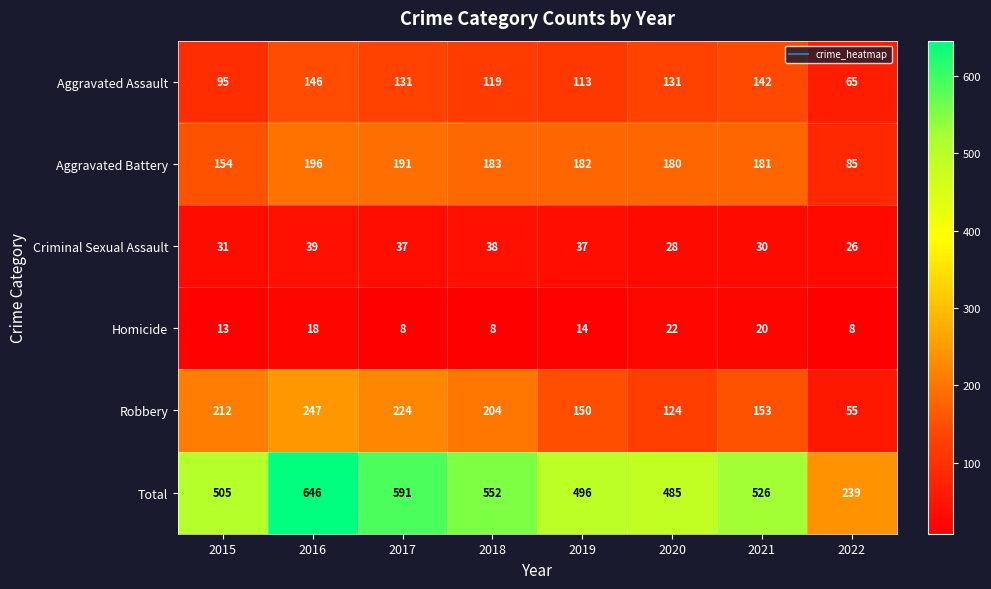

Rank the series by their maximum value, from highest to lowest.

Total, Robbery, Aggravated Battery, Aggravated Assault, Criminal Sexual Assault, Homicide